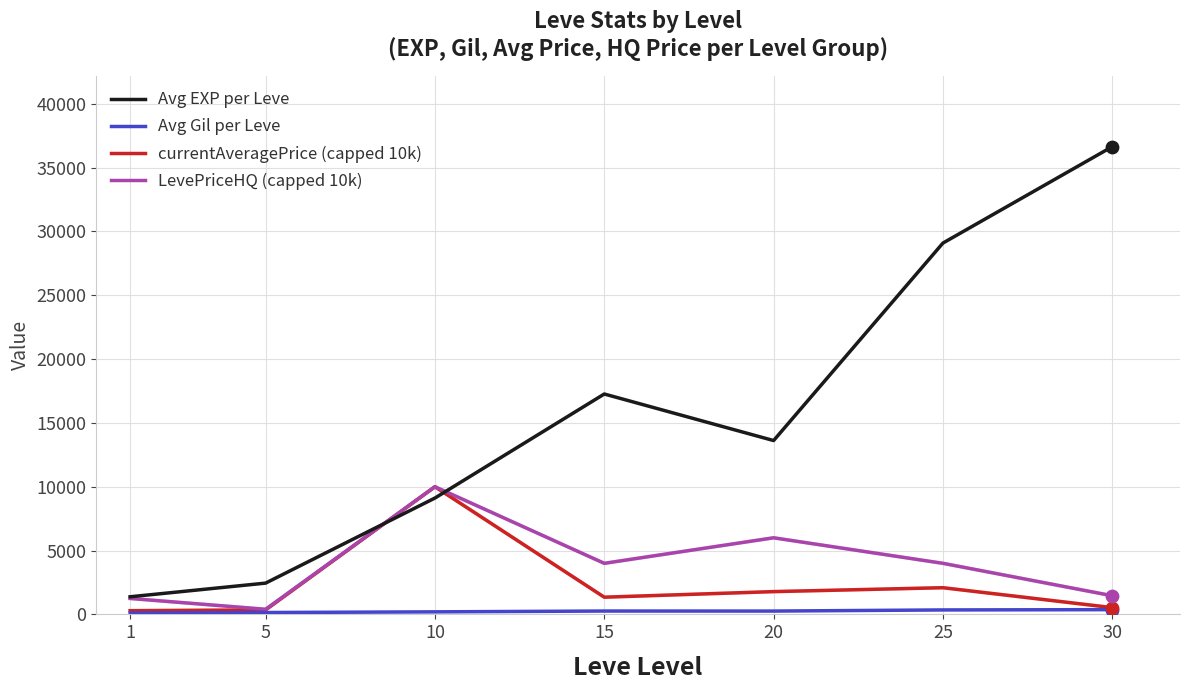

Between 5 and 15, which series saw the biggest shift?

Avg EXP per Leve